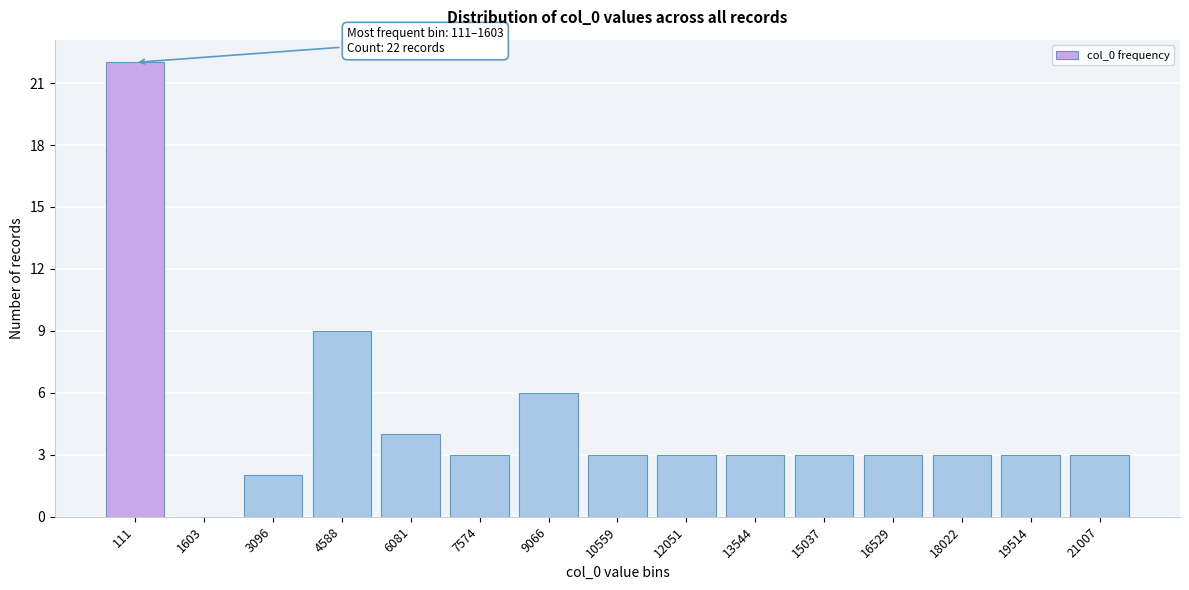

What is the sum of all values?

70